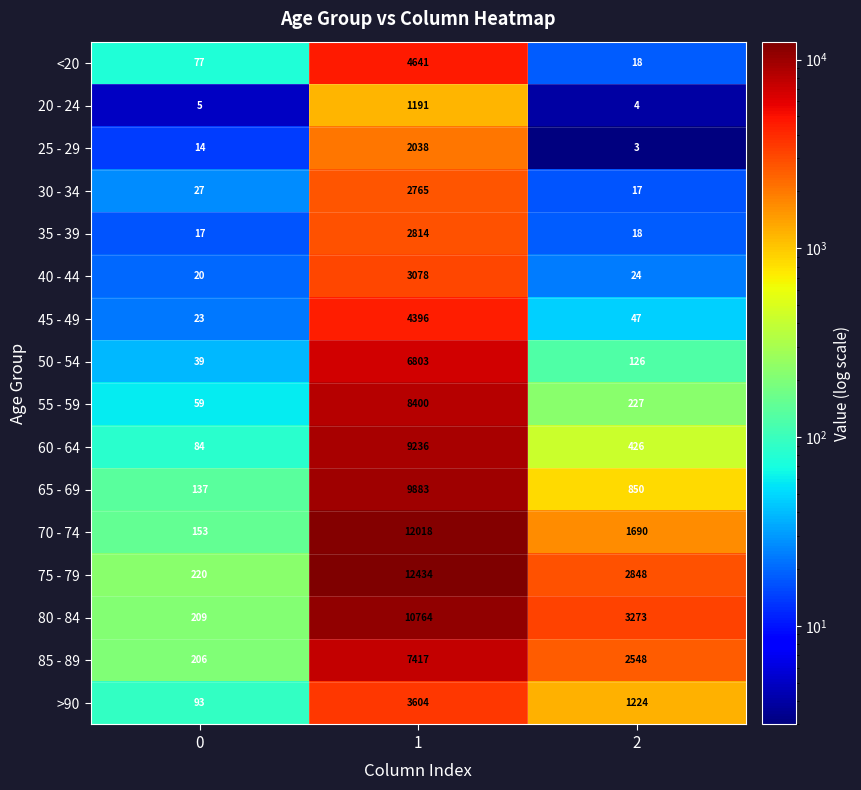

Is the value of <20 at 1 greater than the value of >90 at 2?

Yes